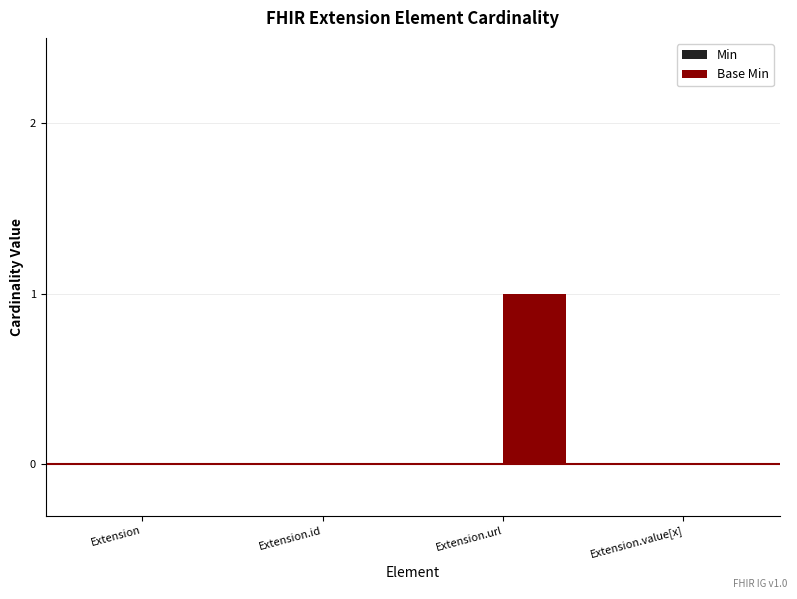

The chart shows a value of -1 at Extension. True or false?

False